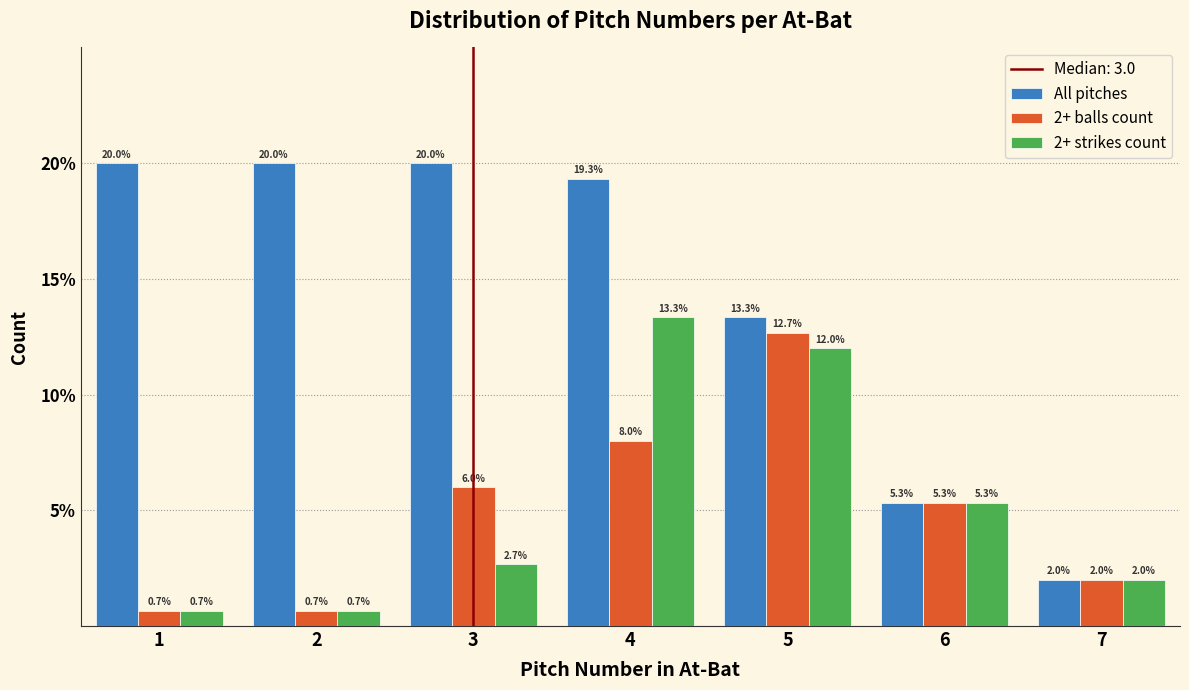

In the 2+ strikes count series, which range on the x-axis has the tallest bar?

3.5 to 4.5